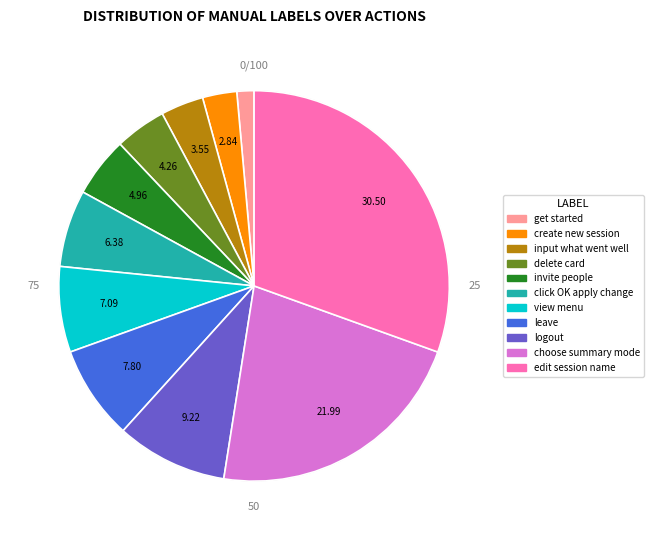

To the nearest percent, what percentage of the pie is input what went well?

4%